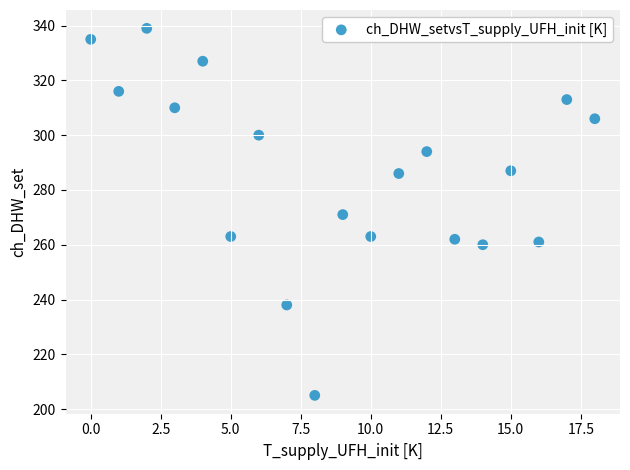

What is the range of Y values (max minus min)?

134